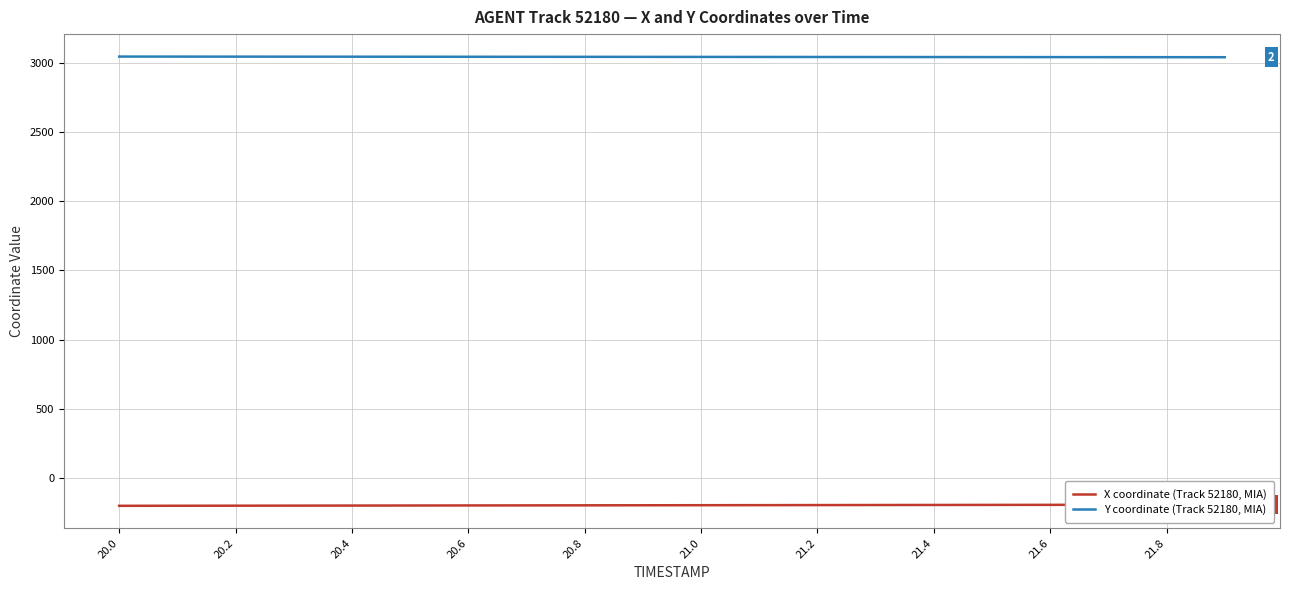

Rank the series by their maximum value, from lowest to highest.

X coordinate (Track 52180, MIA), Y coordinate (Track 52180, MIA)